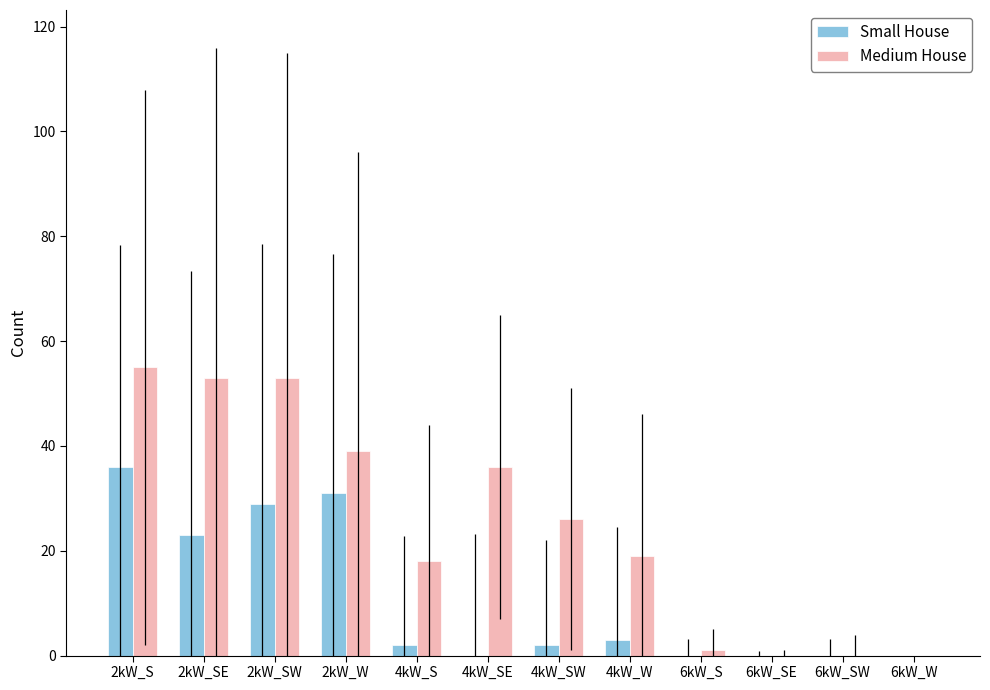

Reading right to left, list all the values displayed in this chart.

Small House: 0	0	0	0	3	2	0	2	31	29	23	36
Medium House: 0	0	0	1	19	26	36	18	39	53	53	55